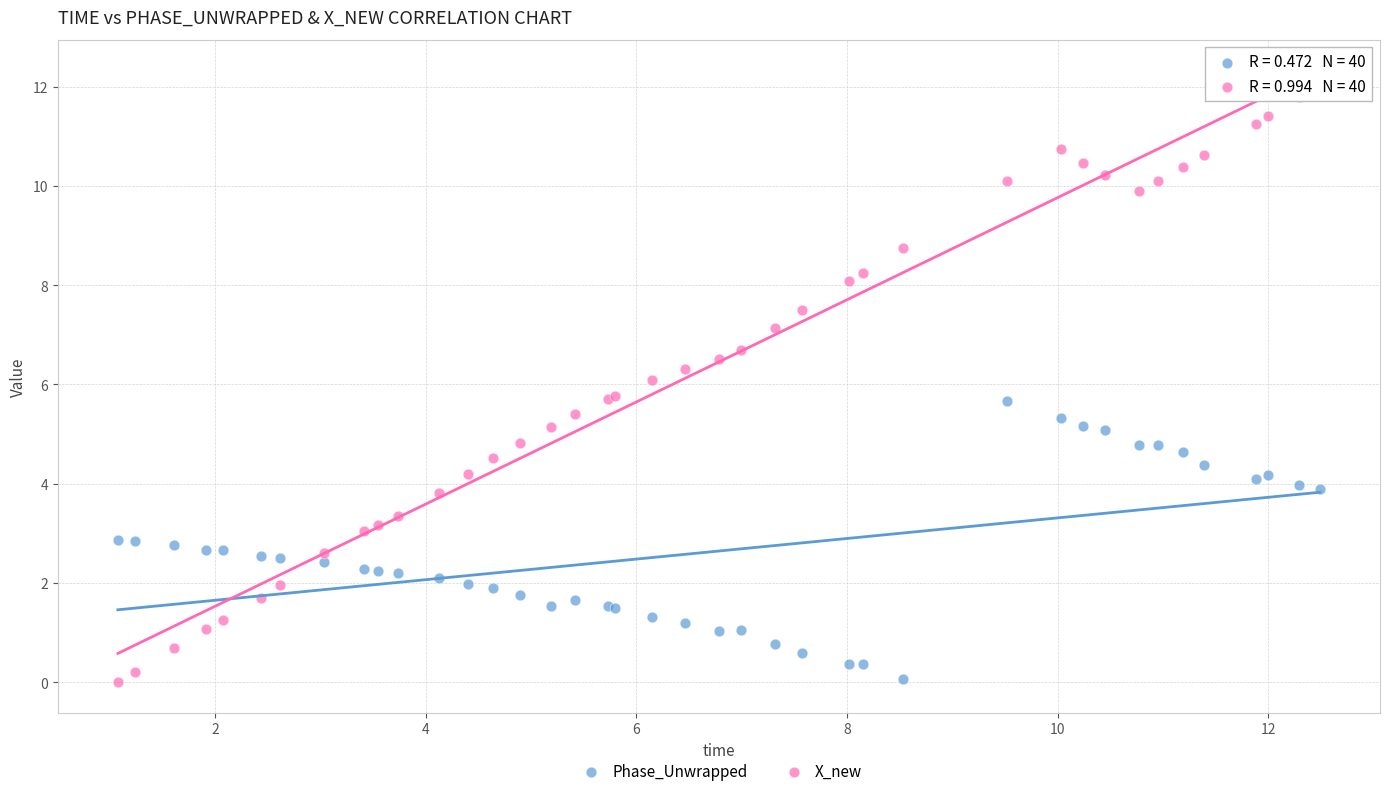

Which series reaches the maximum Y coordinate?

X_new